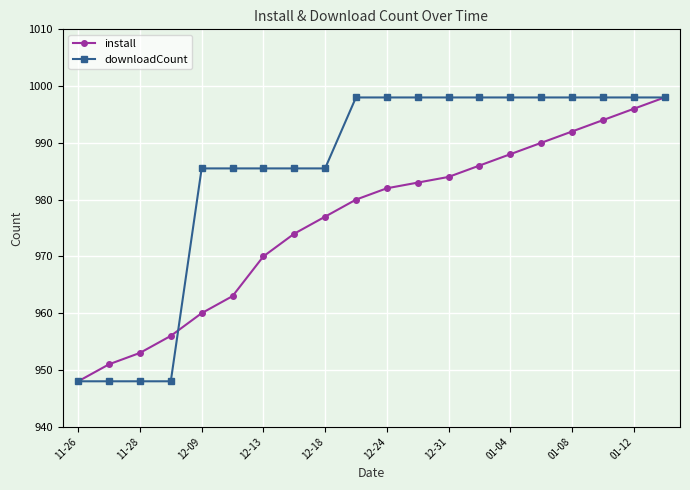

What is the greatest value displayed?

998.0